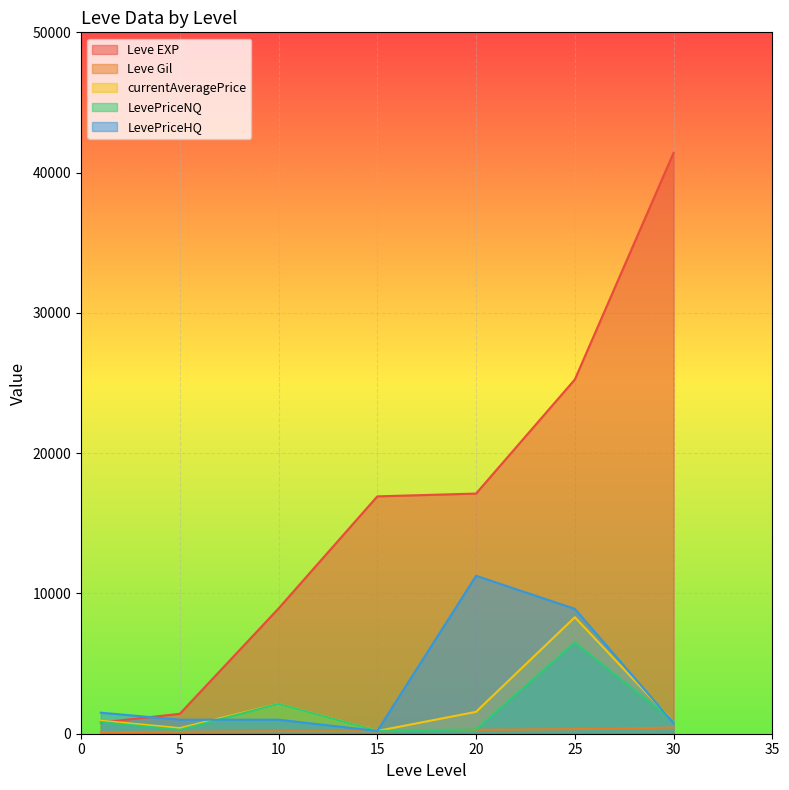

Reading right to left, list all the values displayed in this chart.

Leve EXP: 41410.0	25250.0	17120.0	16920.0	8930.0	1420.0	800.0
Leve Gil: 440.0	326.0	281.0	174.0	175.0	140.0	113.0
currentAveragePrice: 852.0	8301.6	1560.8	196.7	2123.0	400.2	927.4
LevePriceNQ: 899.5	6500.0	300.0	195.0	2123.0	280.2	832.0
LevePriceHQ: 757.0	8902.2	11256.0	195.0	1000.0	1000.0	1500.0